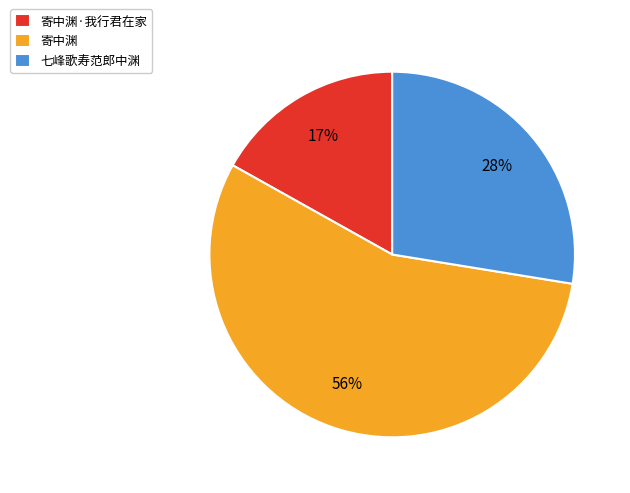

Which has a higher value, 七峰歌寿范郎中渊 or 寄中渊·我行君在家?

七峰歌寿范郎中渊